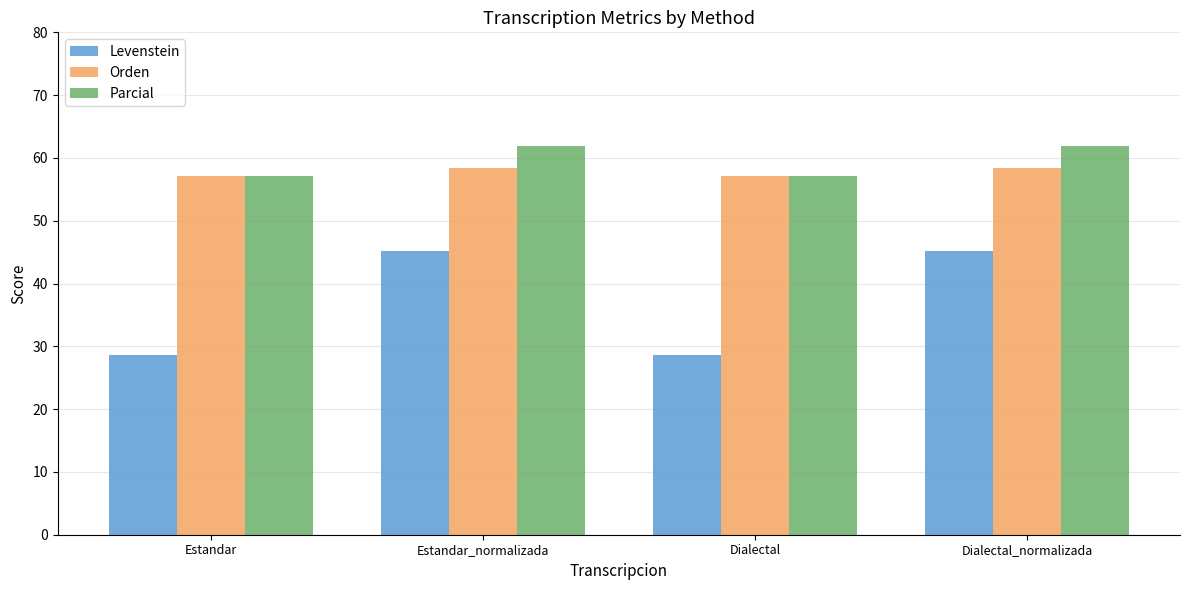

At Estandar_normalizada, list the series in order from smallest to largest.

Levenstein, Orden, Parcial